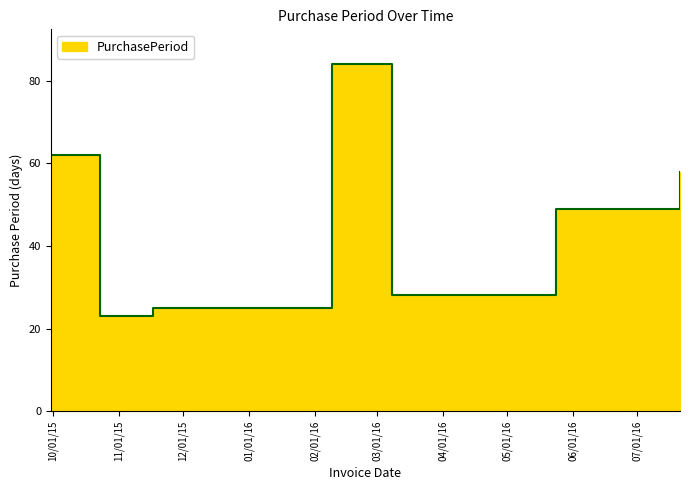

What is the minimum value shown in the chart?

23